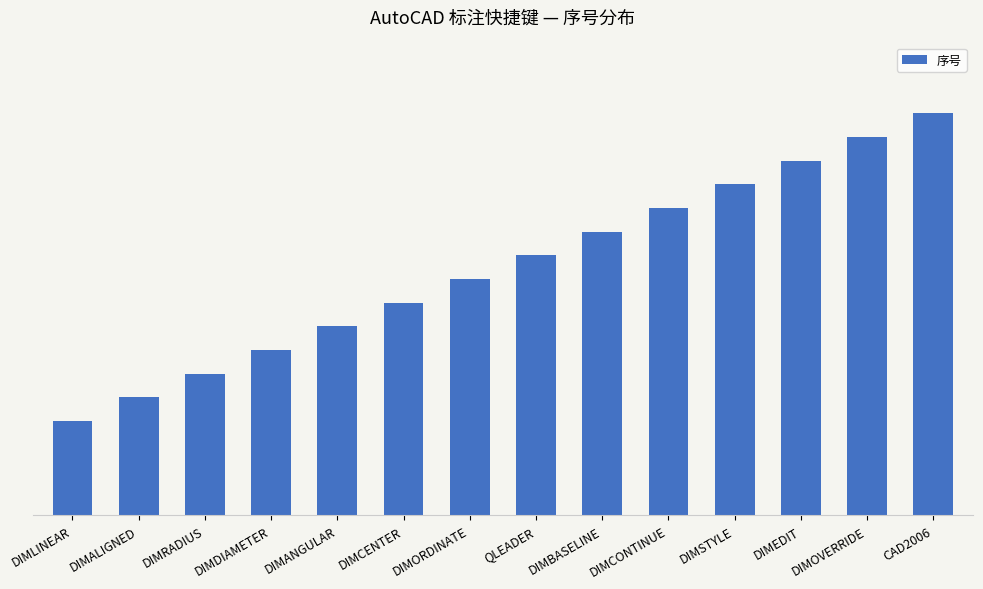

What is the change in value from QLEADER to DIMEDIT?

+4